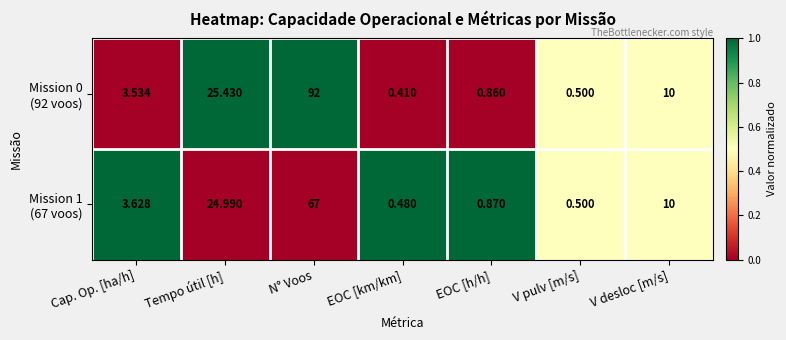

At which category does the chart reach its minimum across all series?

EOC [km/km]